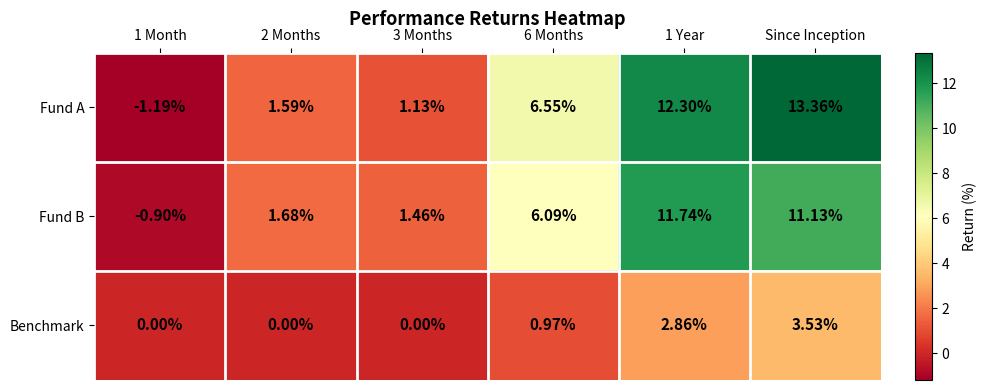

Which series changed the most between 6 Months and Since Inception?

Fund A